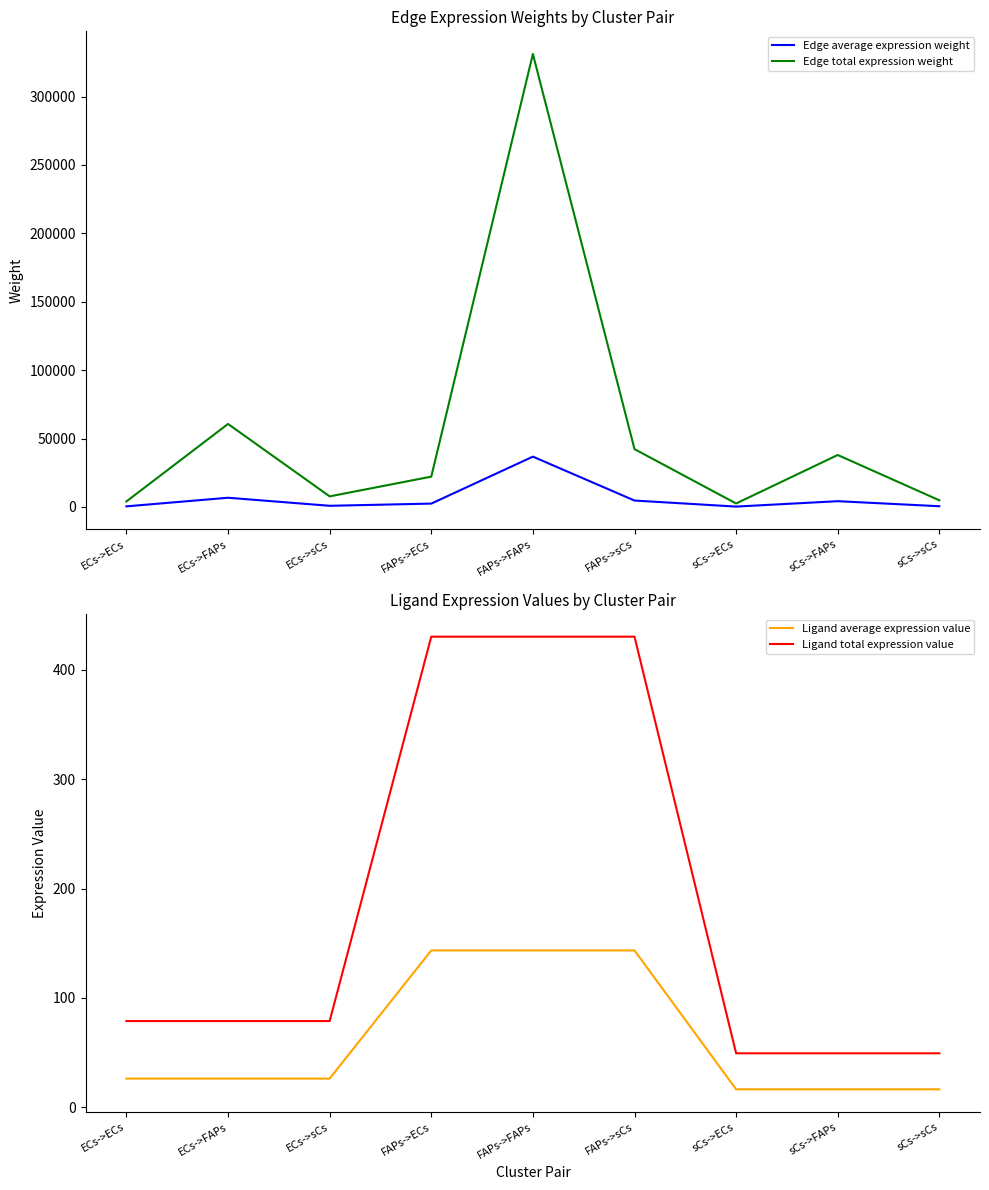

What is the difference between the highest and lowest values at FAPs->ECs?

22022.8